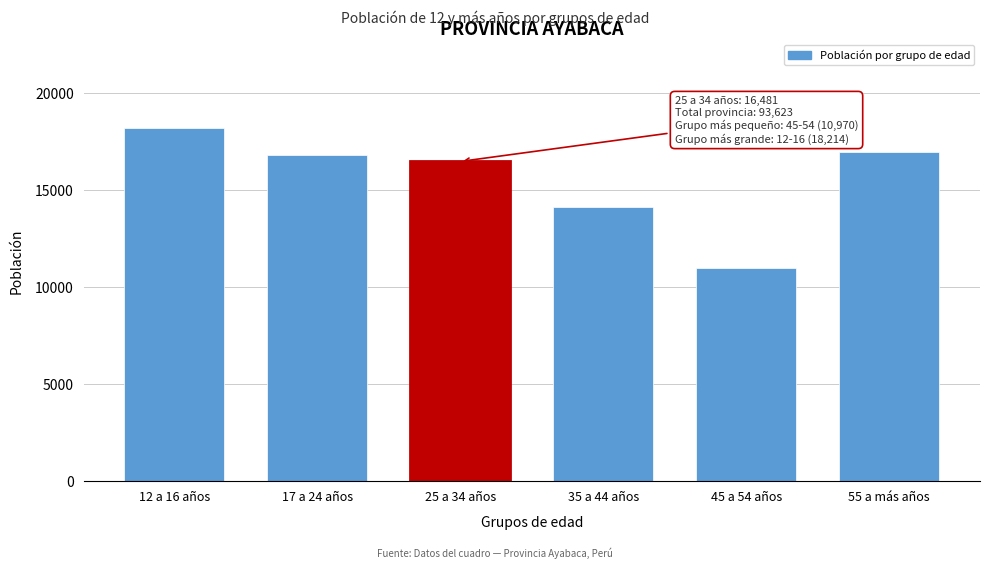

Reading left to right, what are all the values shown in this chart?

18214	16827	16481	14157	10970	16974